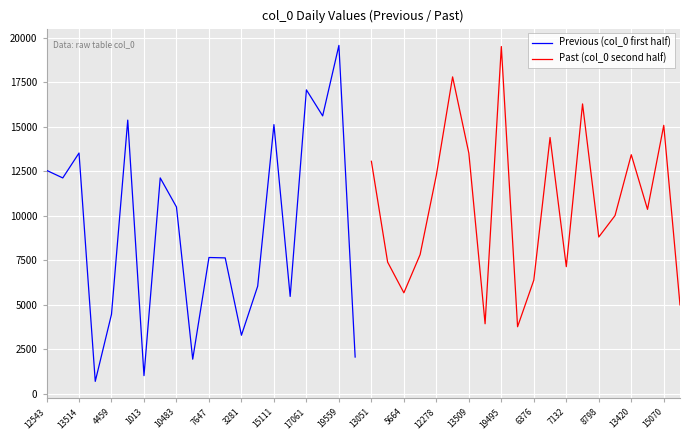

True or false: Previous (col_0 first half) has a value of 17061 at 17061.

True